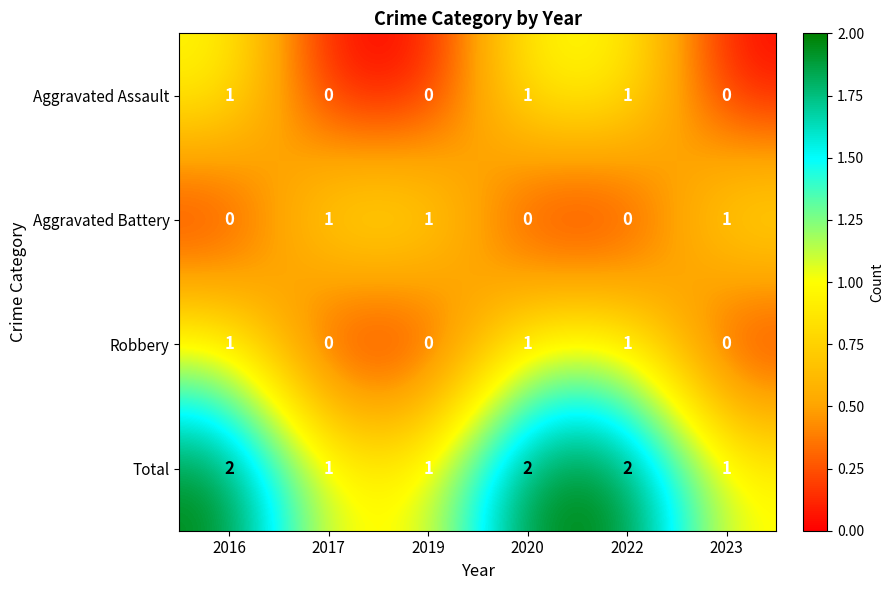

What is the total value across all series at 2022?

4